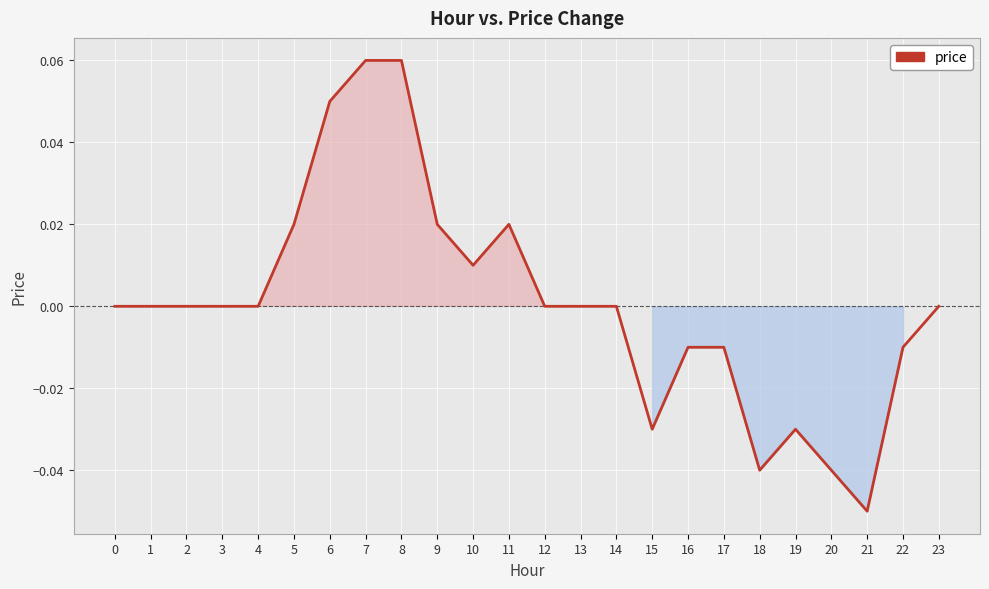

Is it true that the value at 13 is -0.1?

False